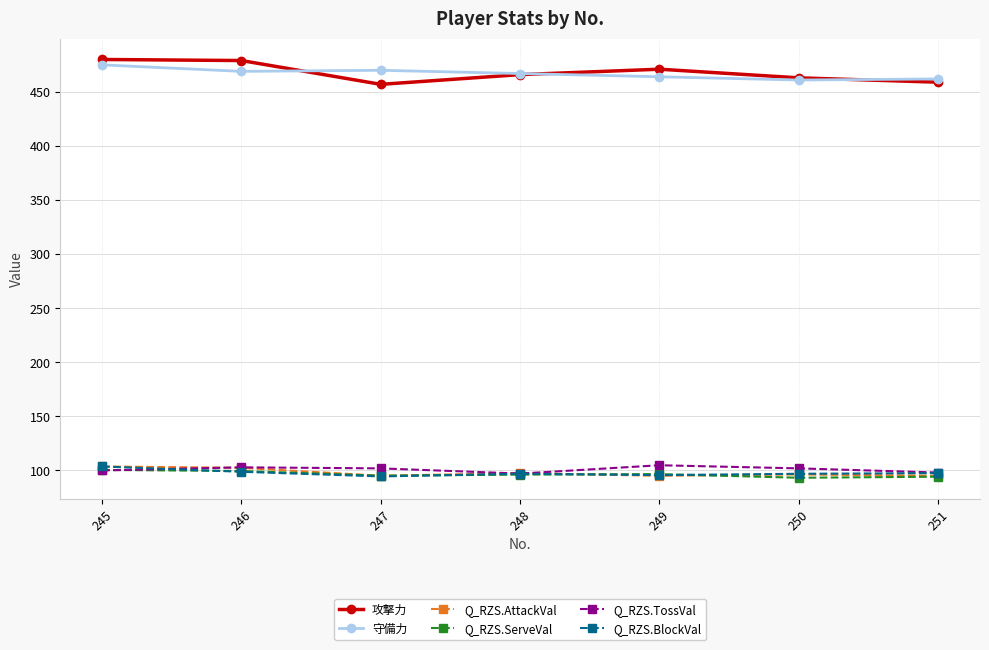

Is it true that Q_RZS.AttackVal equals 22.3 at 250?

False